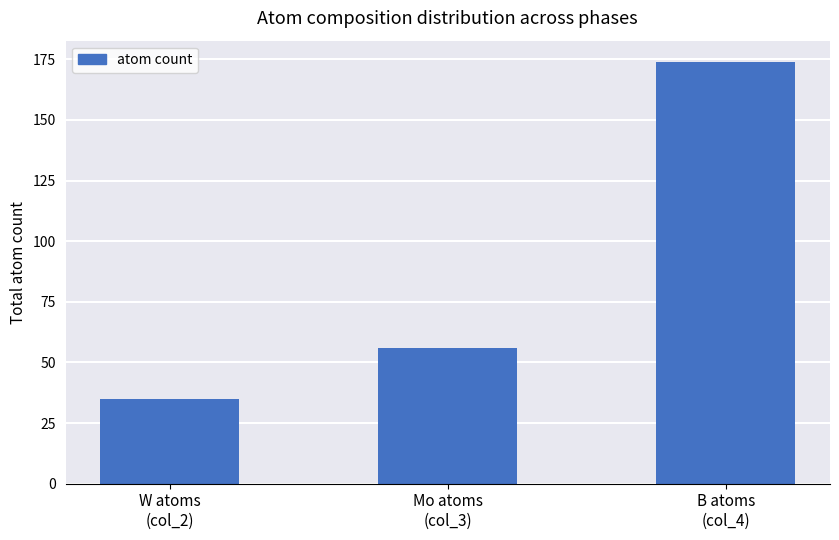

At which category does the chart reach its peak across all series?

B atoms
(col_4)